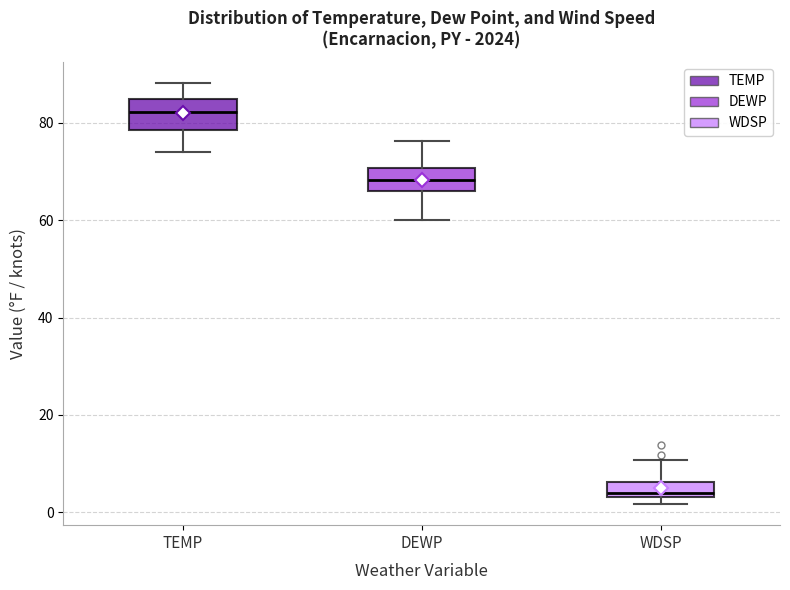

Which box's median line is the lowest?

WDSP